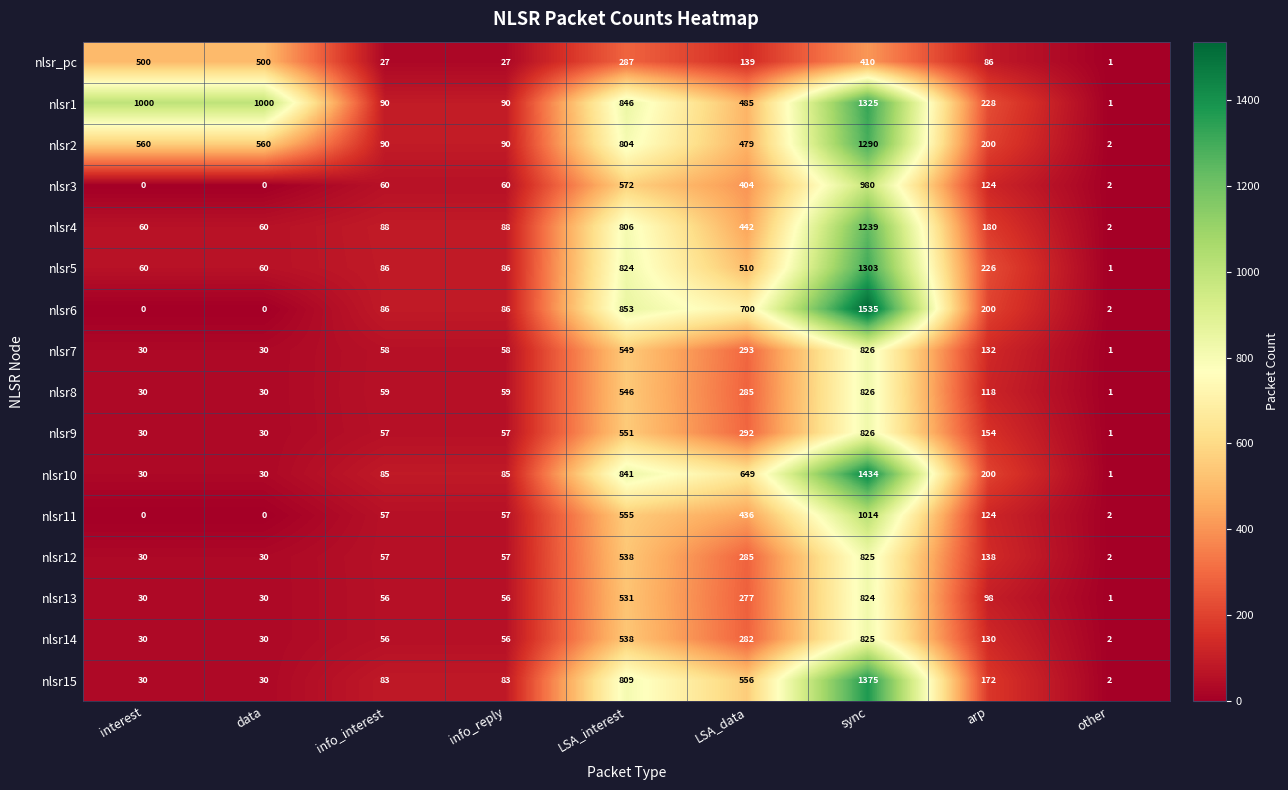

Which series has the widest spread of values?

nlsr6